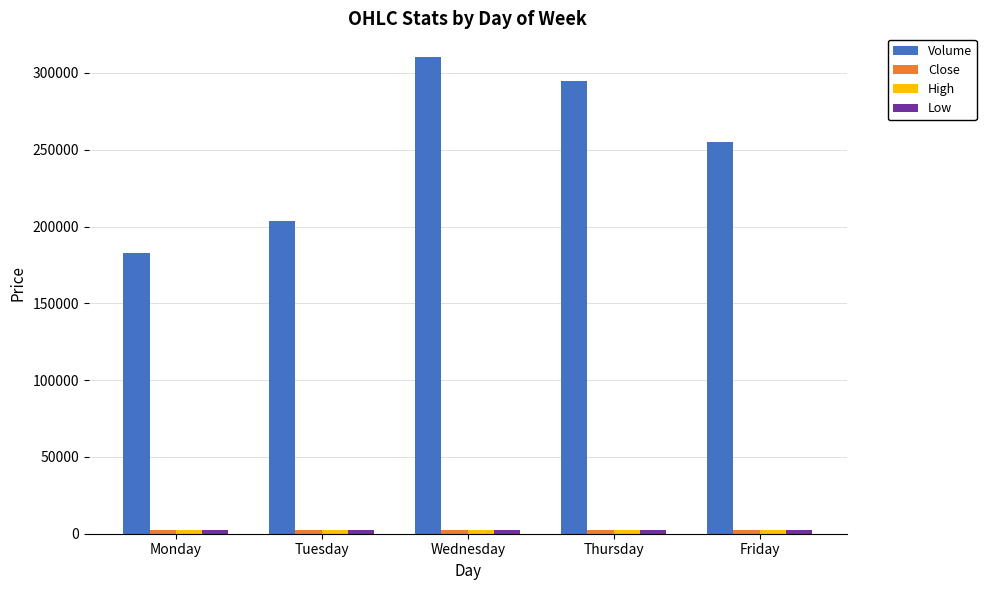

What is the greatest value displayed?

310260.0